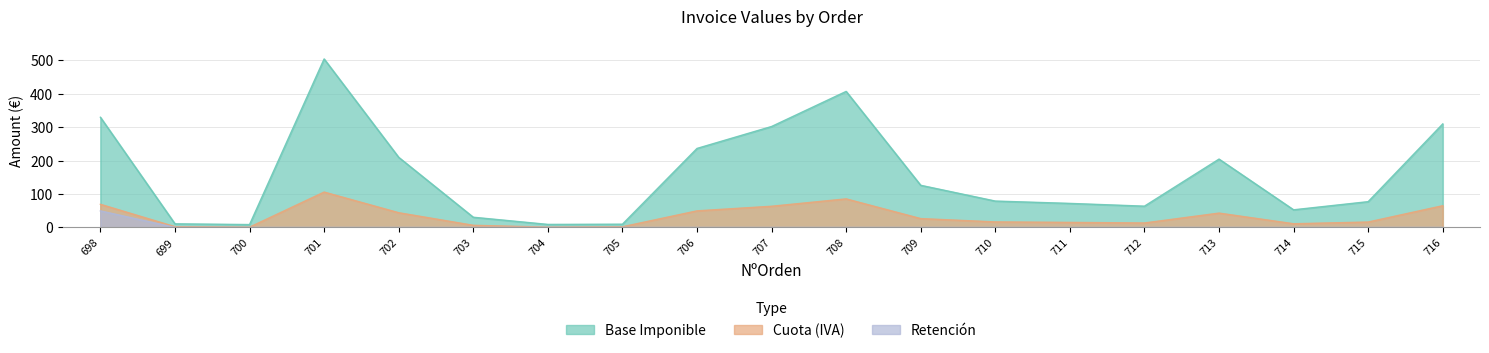

Between 701 and 708, which is larger?

701